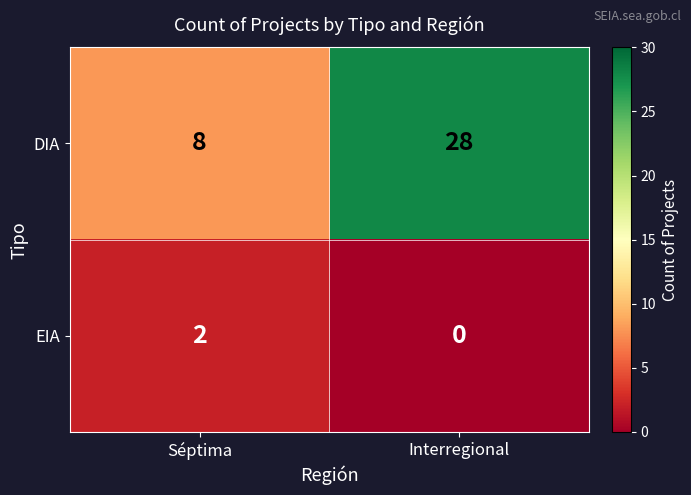

The DIA series shows 49 at Interregional. True or false?

False